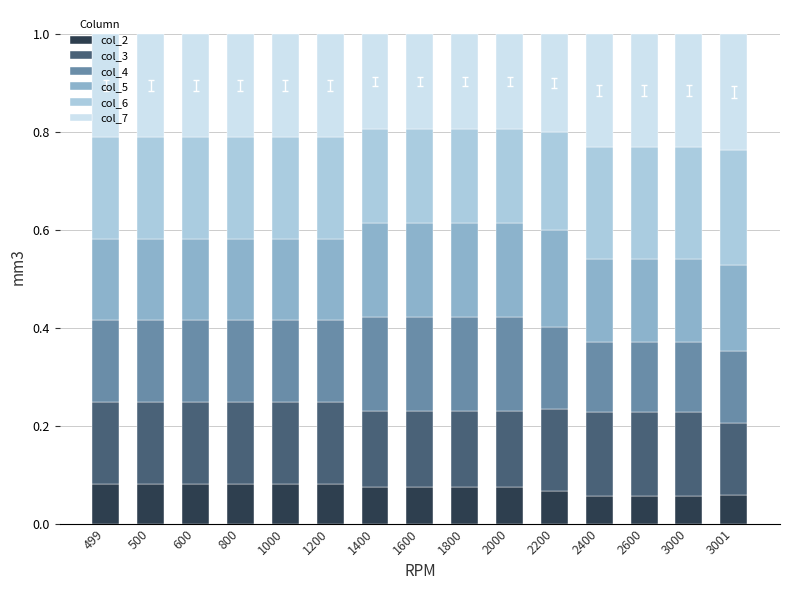

What is the total value across all series at 1400?

1.0